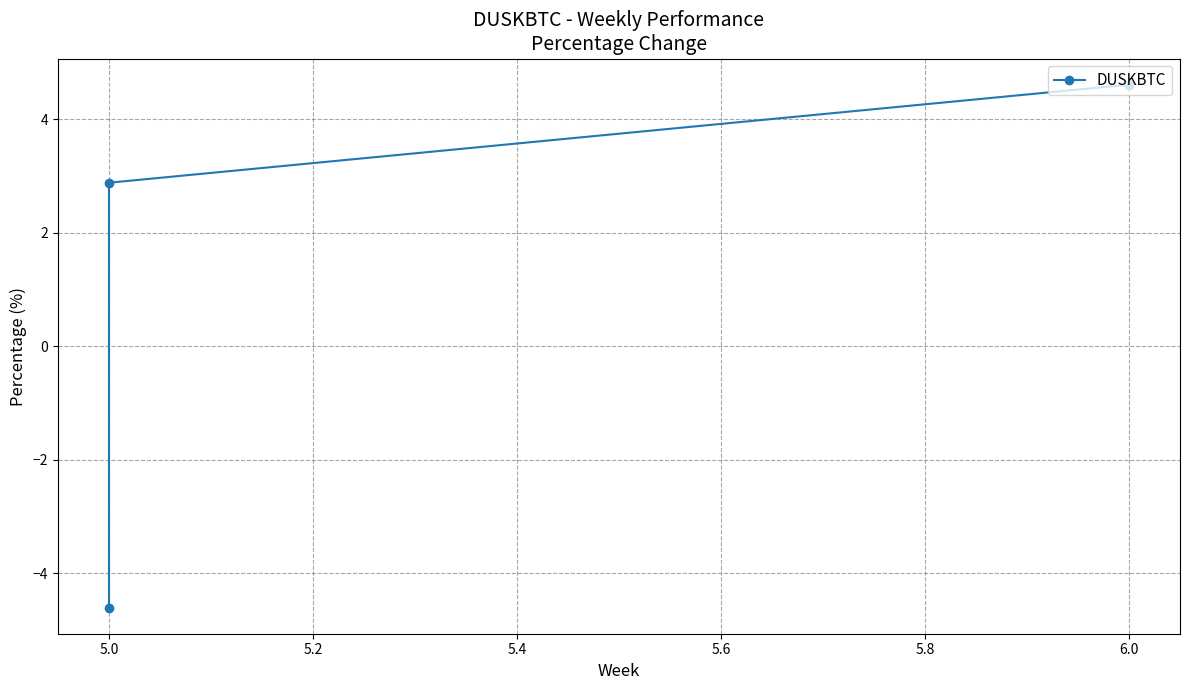

How many positive values are there?

2